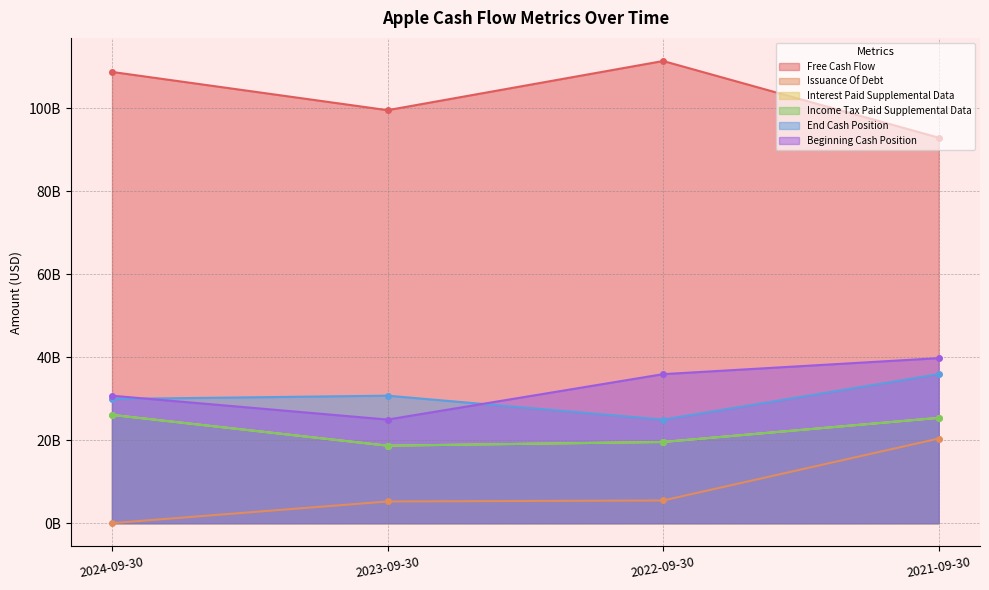

Rank the series by their maximum value, from lowest to highest.

Issuance Of Debt, Interest Paid Supplemental Data, Income Tax Paid Supplemental Data, End Cash Position, Beginning Cash Position, Free Cash Flow